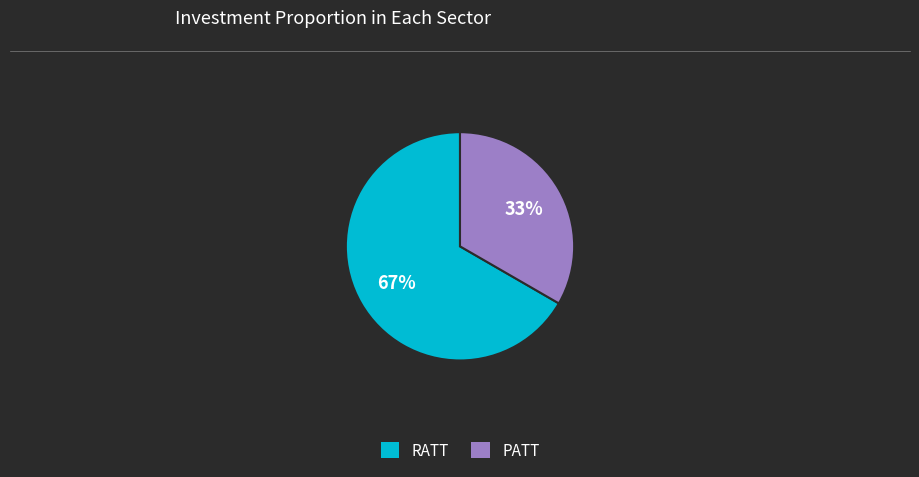

Which category has the smallest portion of the pie?

PATT